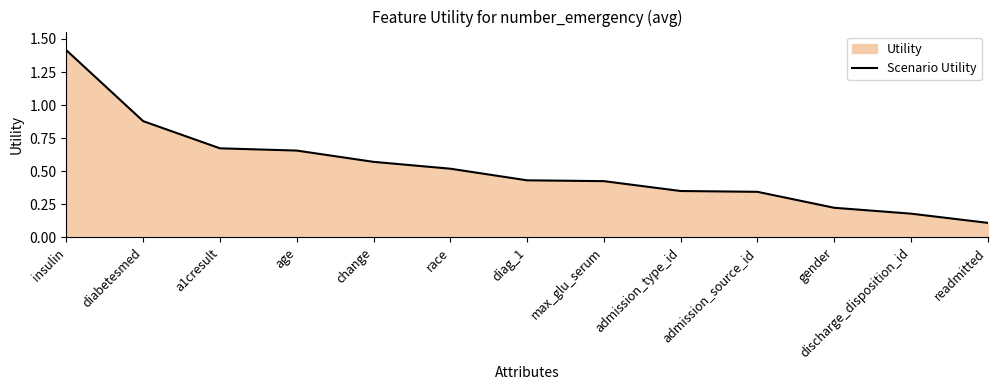

The chart shows a value of 0.2 at diag_1. True or false?

False